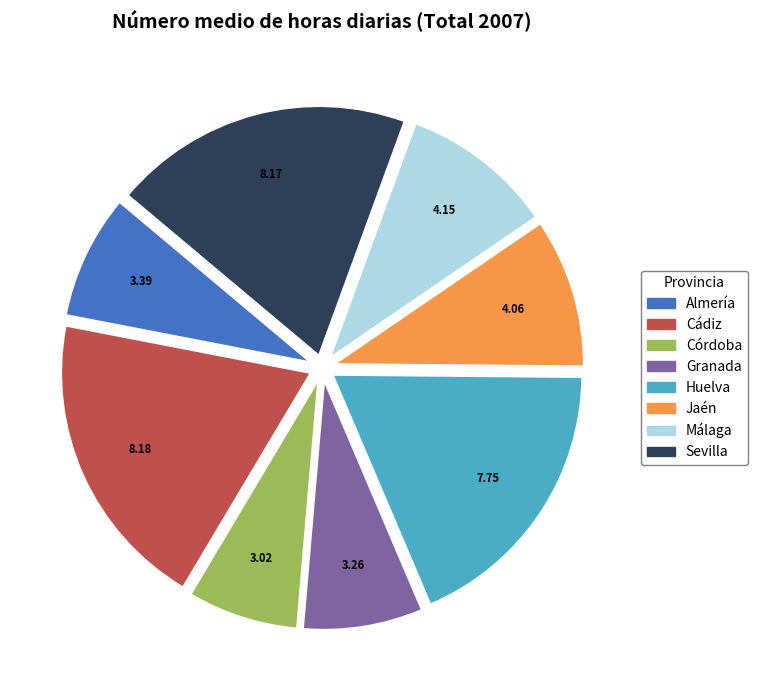

Combined, do Granada and Sevilla account for over 50%?

No